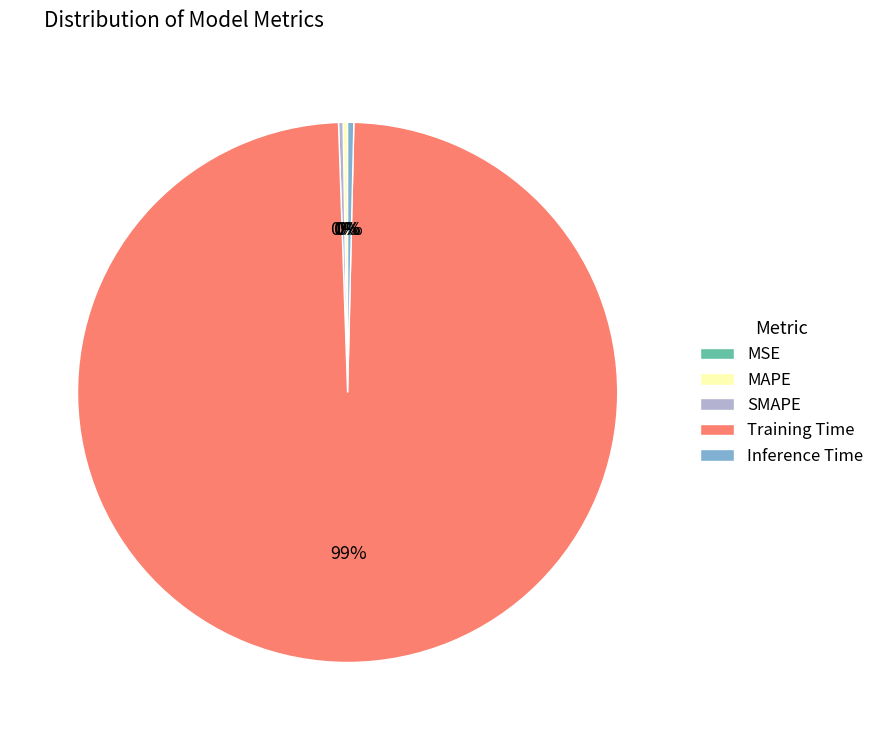

Does Training Time represent more than half of the total?

Yes